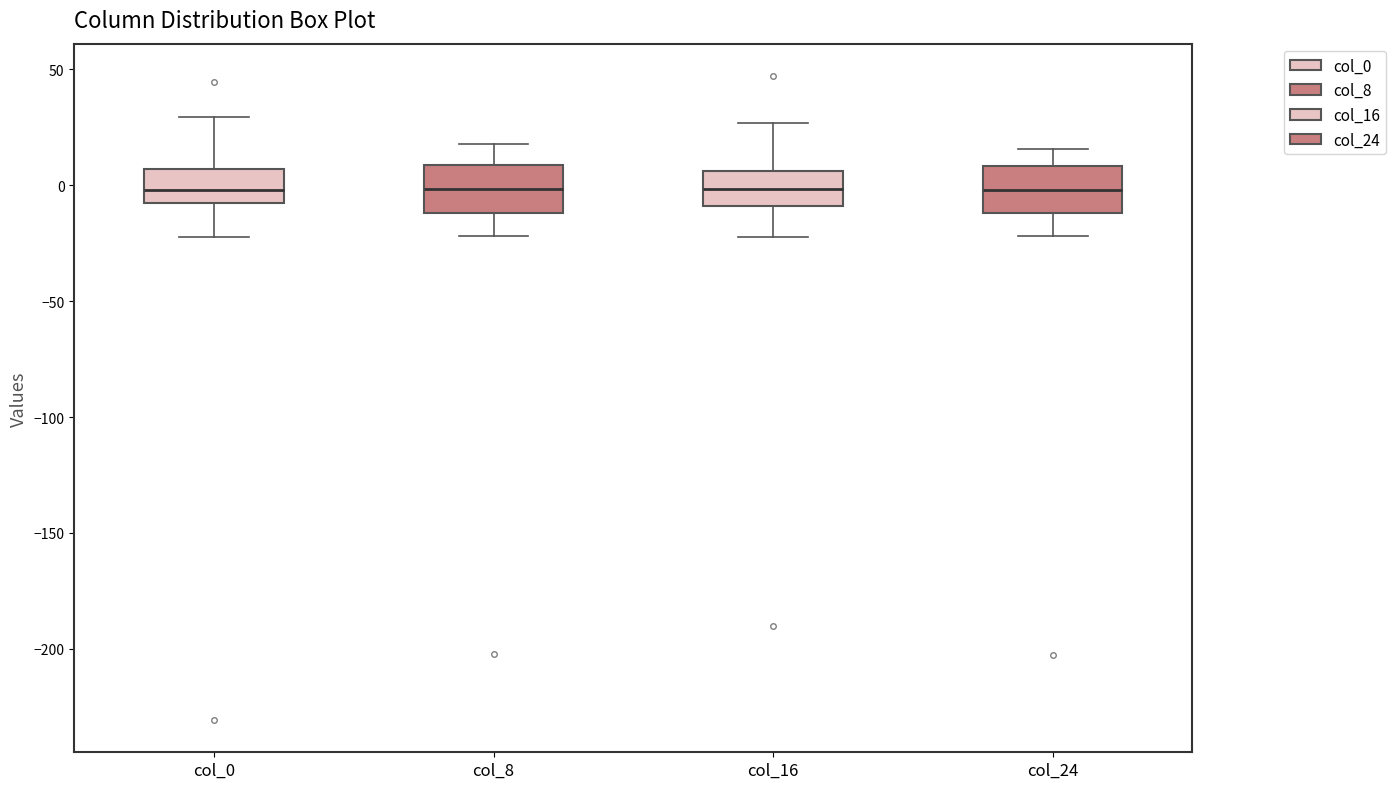

Where does the upper whisker of the box for col_16 end on the y-axis? The values are not printed on the chart, so give them approximately, as read against the axis.

25